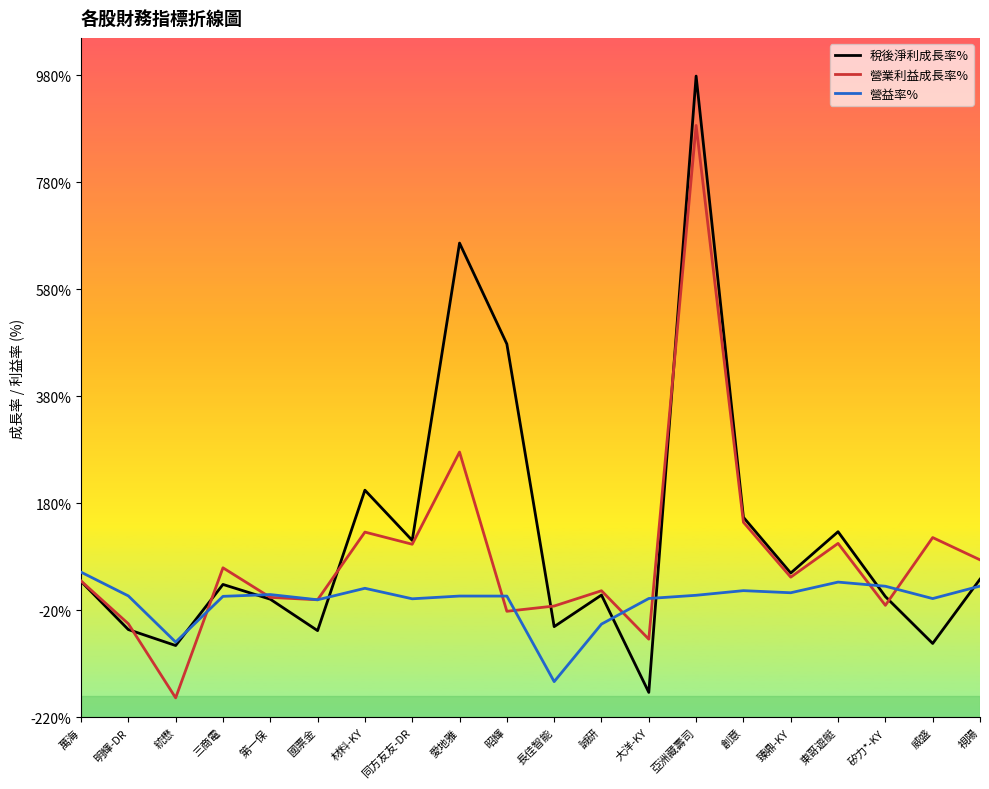

Rank the series by their maximum value, from lowest to highest.

營益率%, 營業利益成長率%, 稅後淨利成長率%